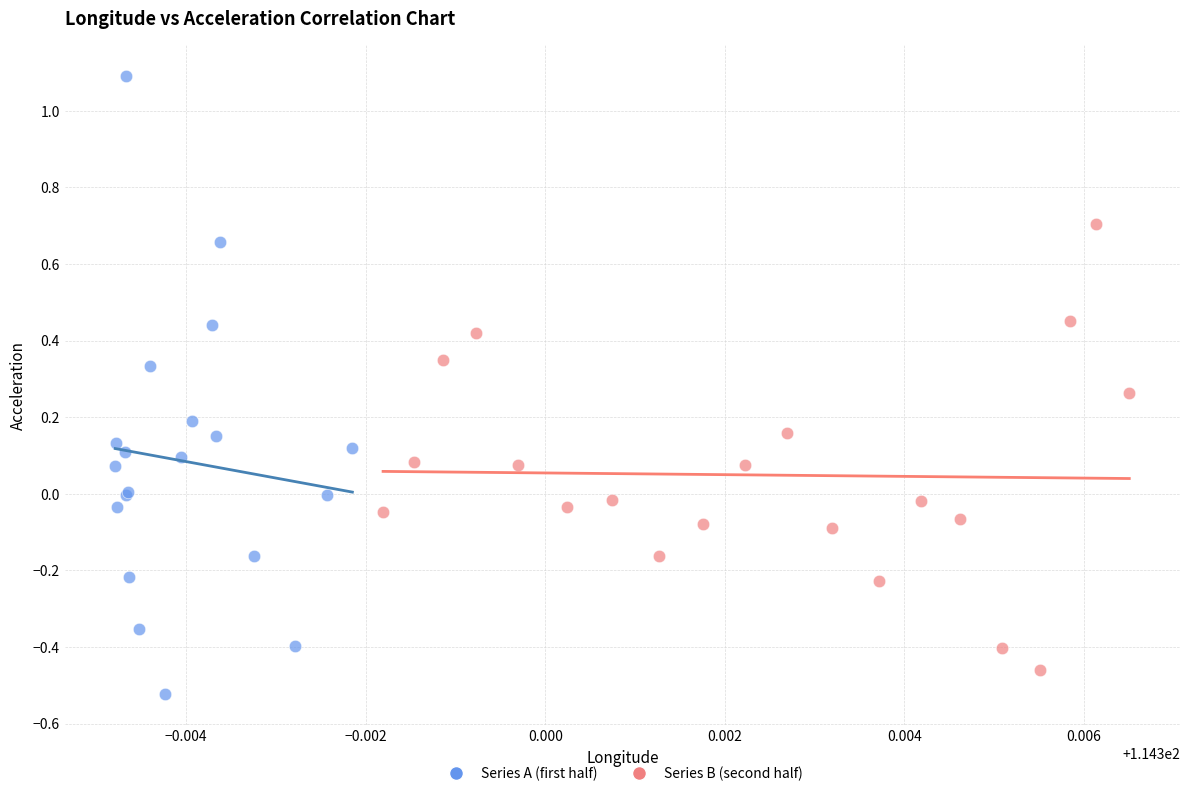

Which series contains the highest Y value?

Series A (first half)